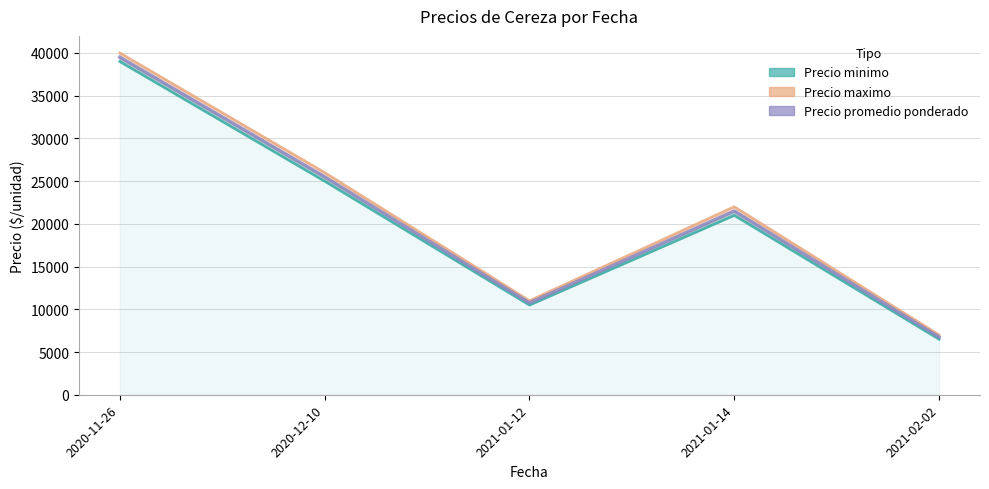

What is the label of the 2nd point from the left?

2020-12-10